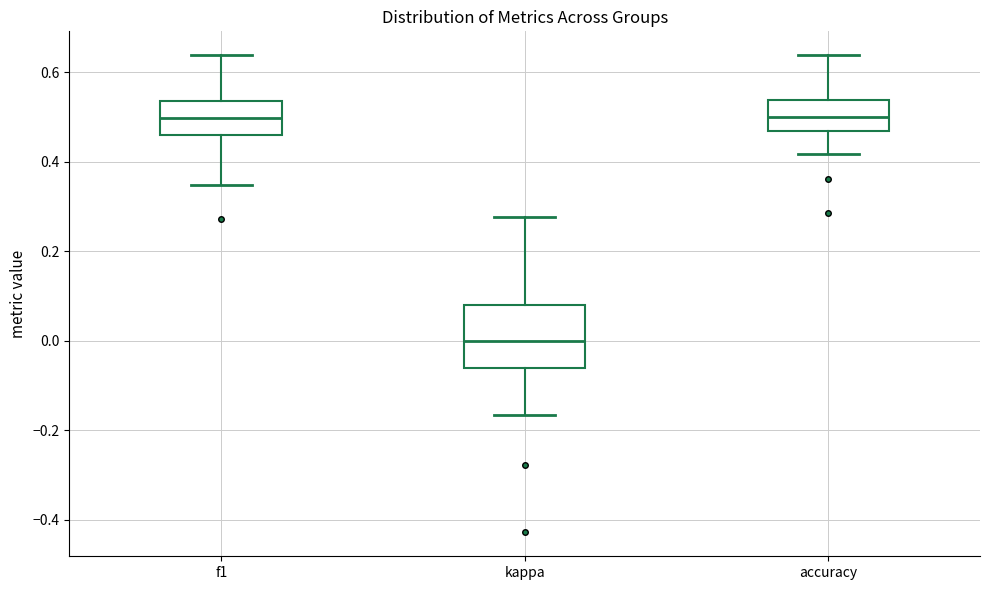

Reading left to right, transcribe this box plot: for each box, give where its median line is, the range the box spans, and where its two whiskers end, as read against the y-axis. The values are not printed on the chart, so give them approximately, as read against the axis.

f1: median 0.50, box 0.46 to 0.54, whiskers 0.34 to 0.64
kappa: median 0.00, box -0.06 to 0.08, whiskers -0.16 to 0.28
accuracy: median 0.50, box 0.46 to 0.54, whiskers 0.42 to 0.64